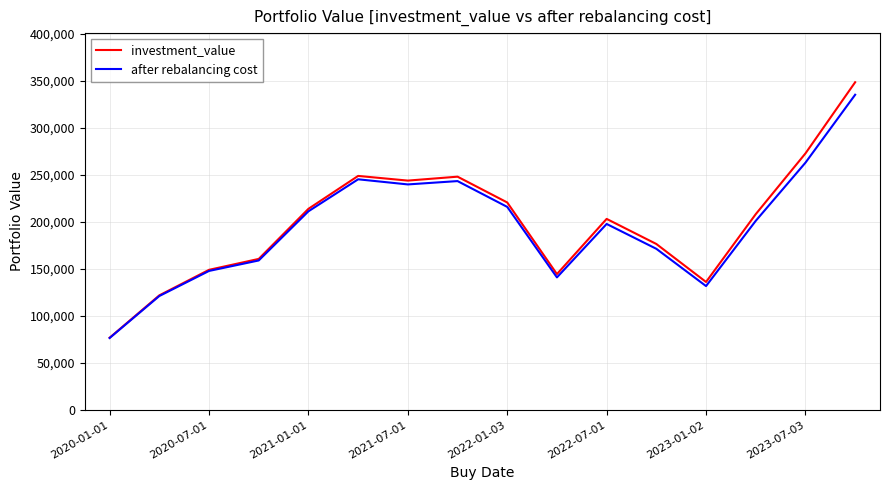

Which series has the largest range (max minus min)?

investment_value